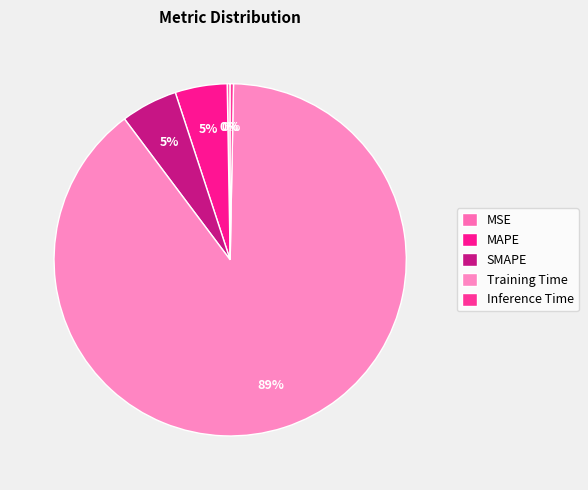

Which slice is the largest?

Training Time